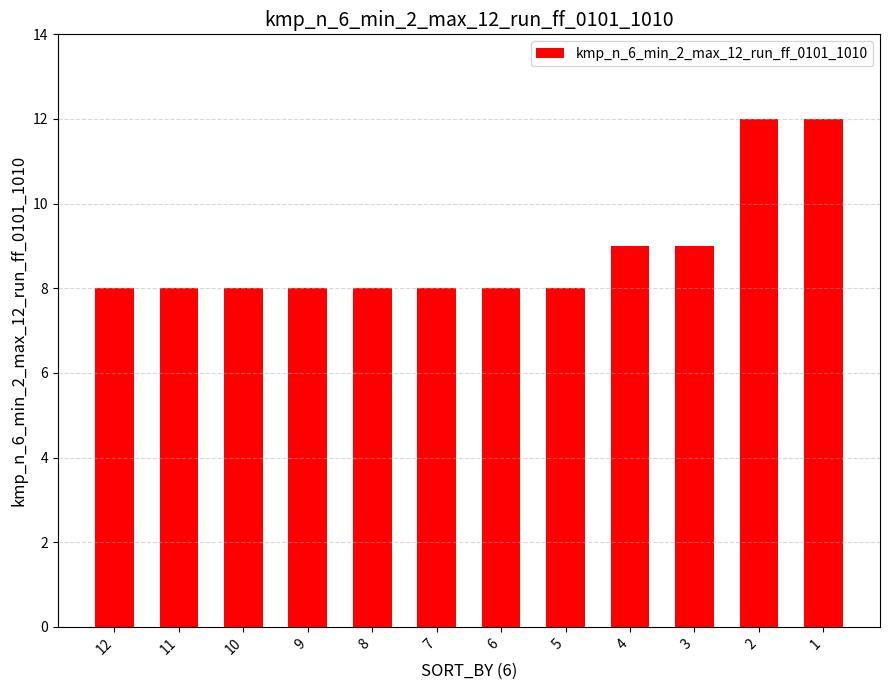

What value does the data have at 10?

8